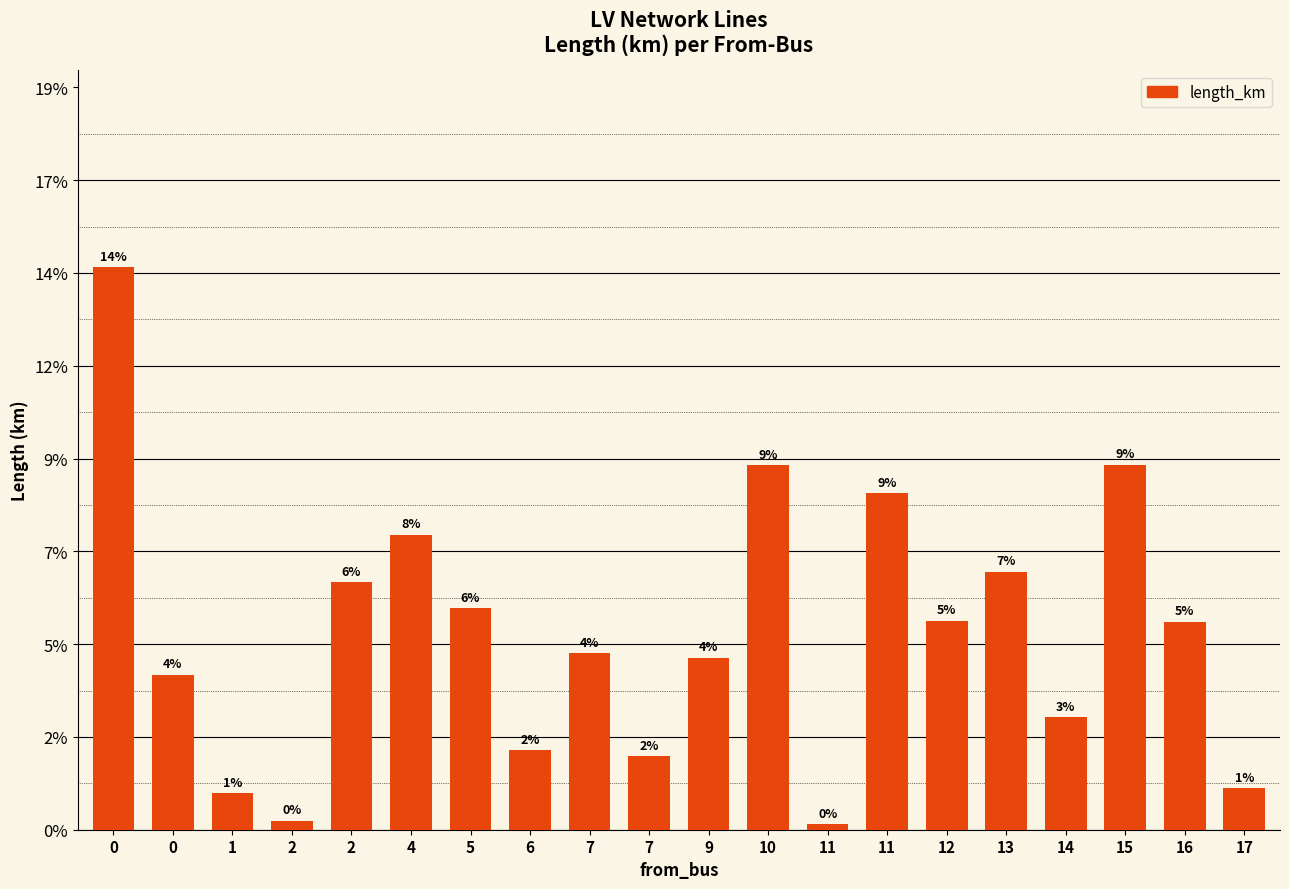

What is the sum of the values at 0 and 6?

0.1